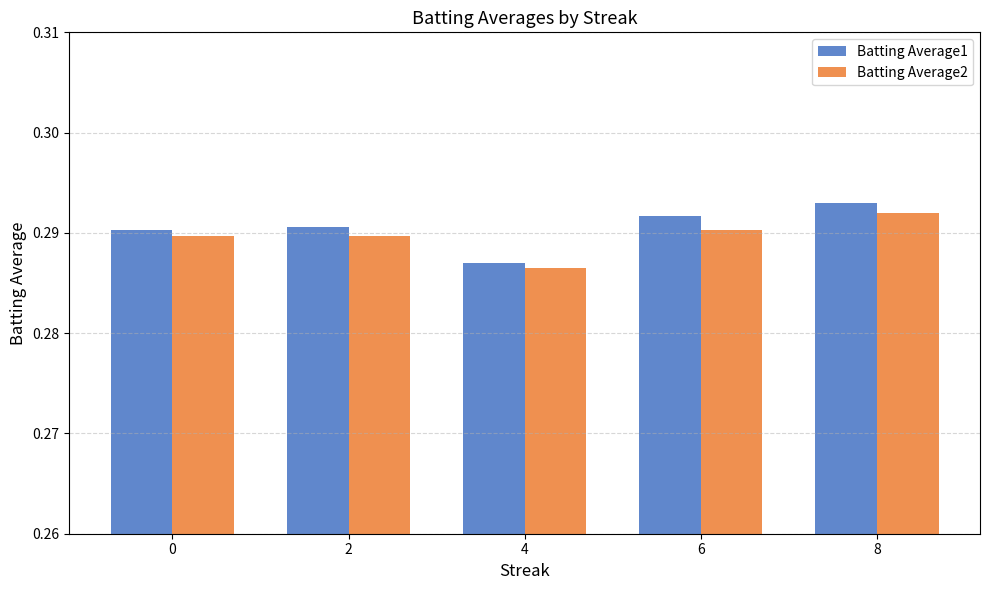

Does the chart contain any negative values?

No